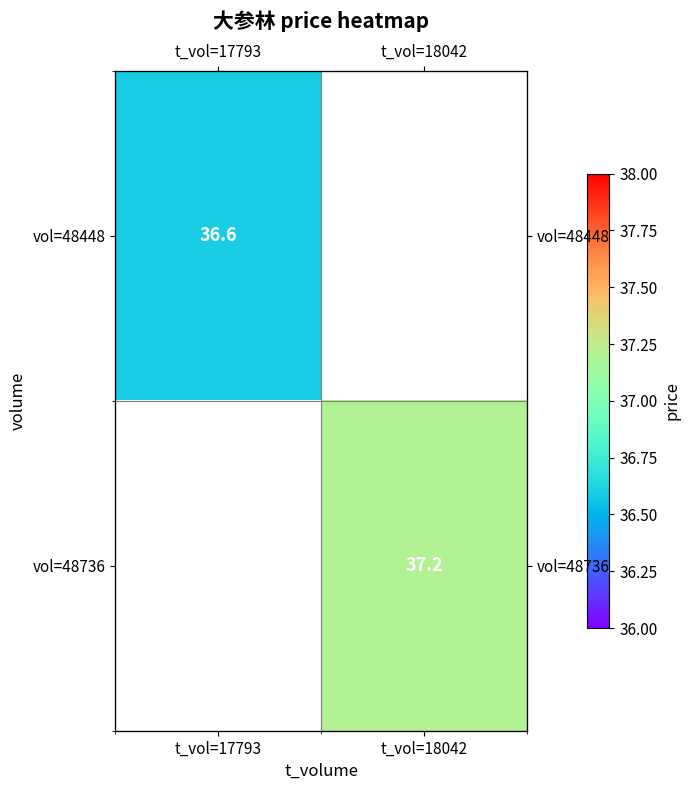

Read the vol=48736 value at t_vol=18042.

37.2